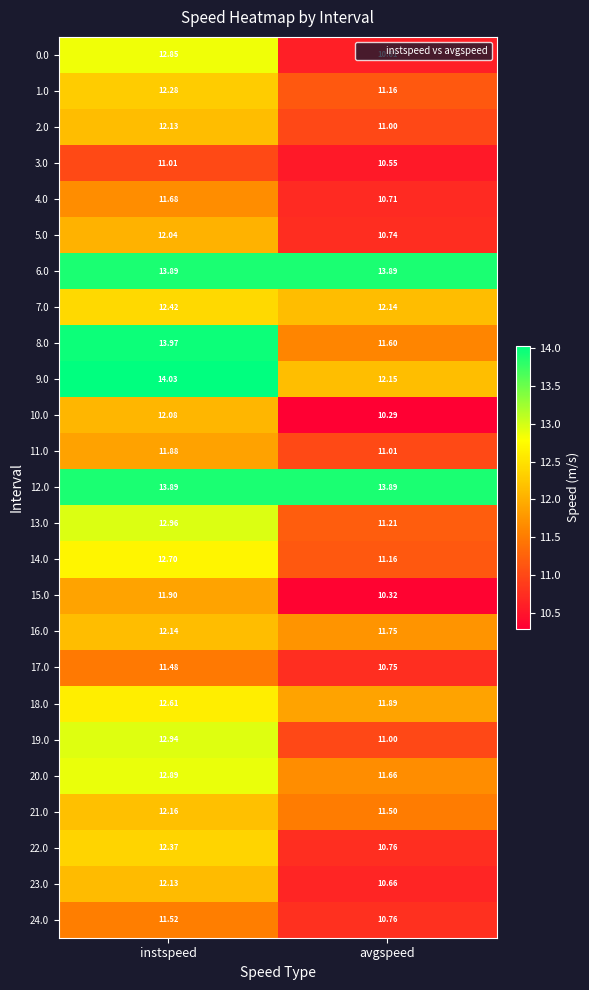

List the labels in order of 23.0 value, smallest first.

avgspeed, instspeed